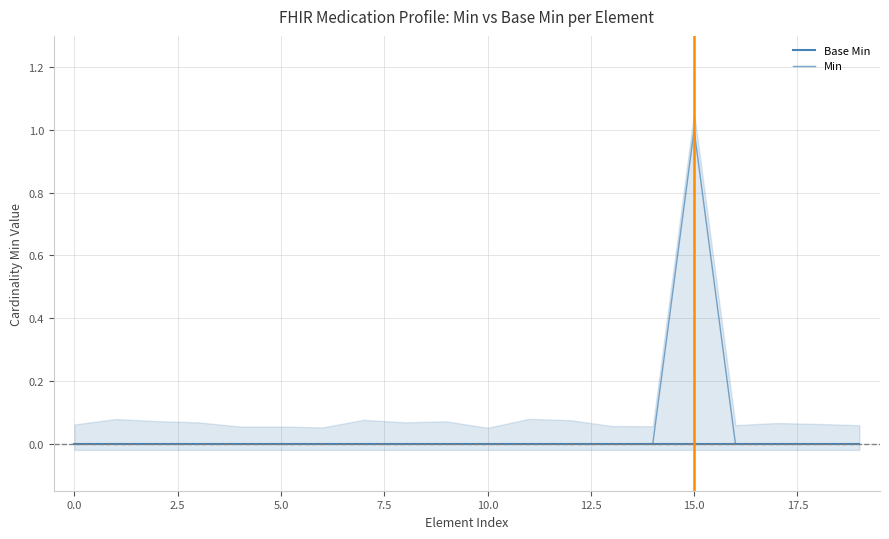

Which series has the largest total across all categories?

Min